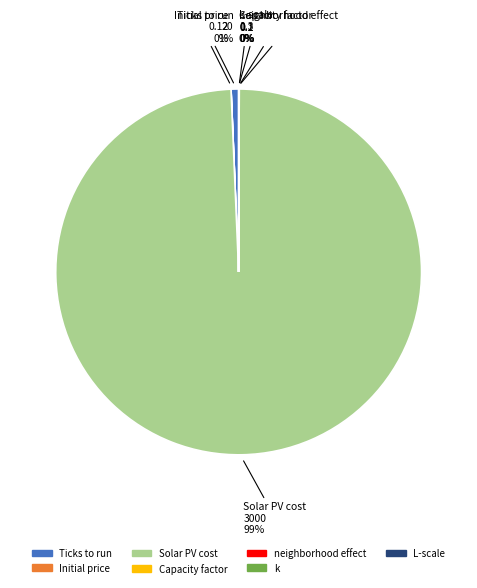

Is it true that Solar PV cost is 99% of the pie?

True